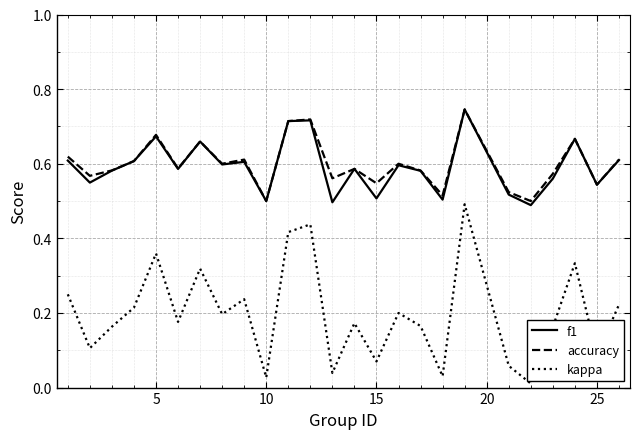

Which series has the largest range (max minus min)?

kappa